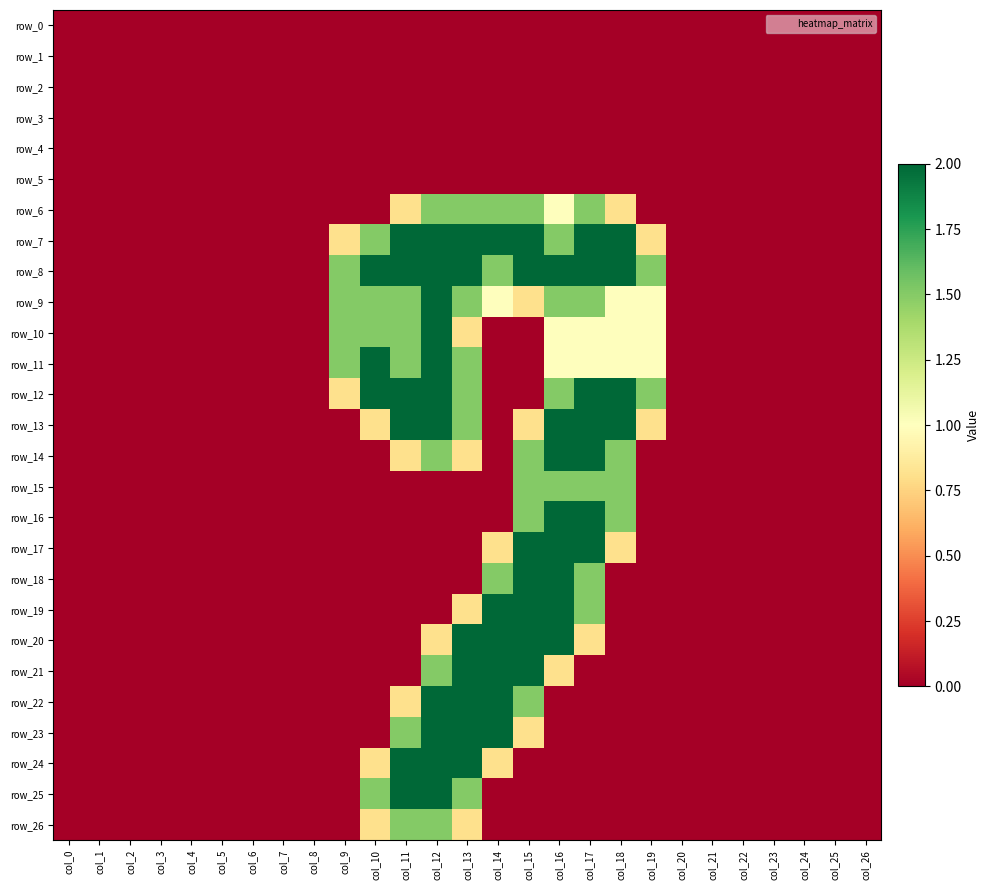

Which category has the highest value in the row_13 series?

col_11